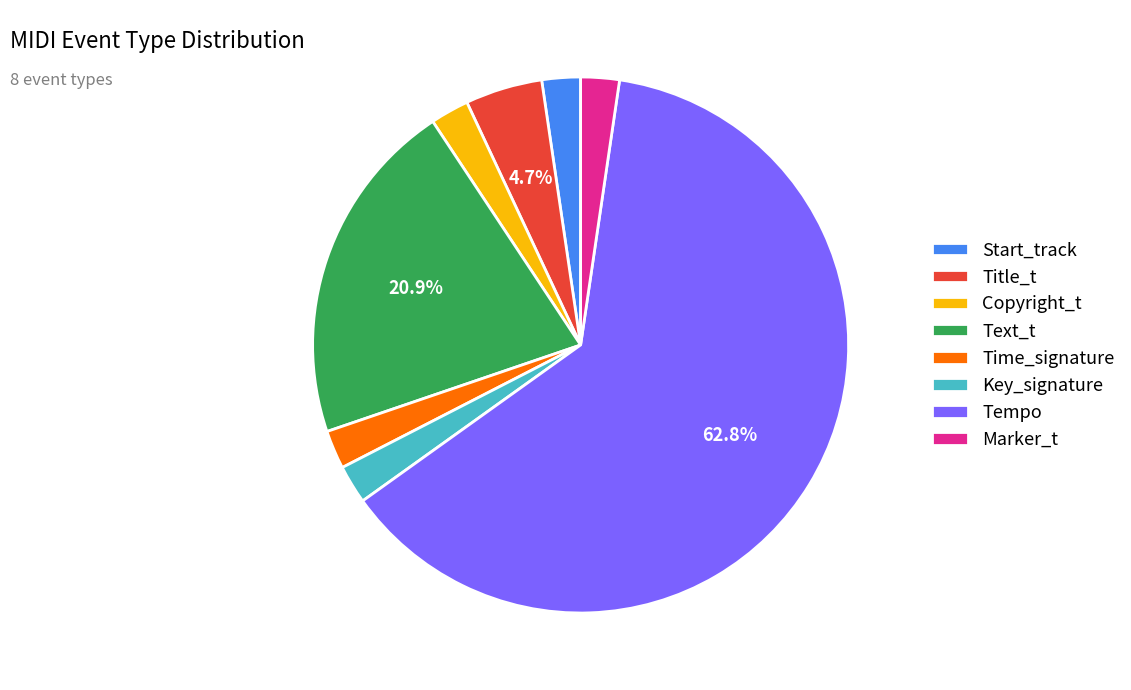

Combined, do Copyright_t and Title_t account for over 50%?

No